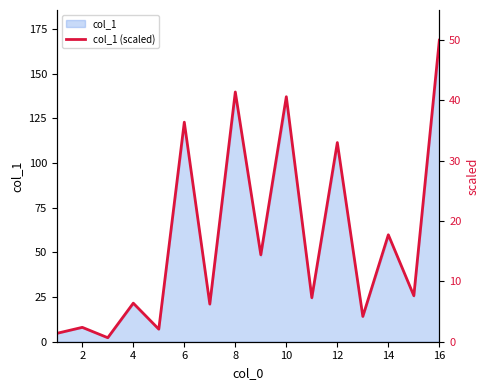

How many categories are shown in the chart?

16